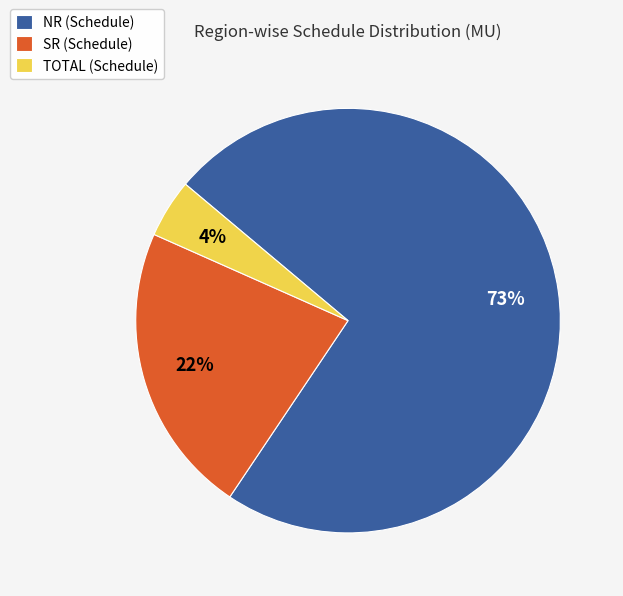

Between NR (Schedule) and SR (Schedule), which is larger?

NR (Schedule)